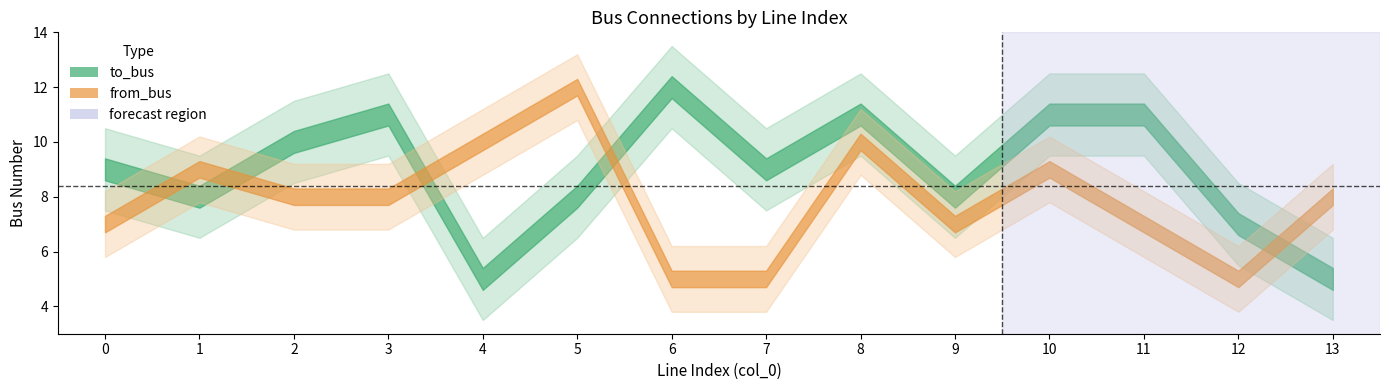

What is the total value across all series at 8?

21